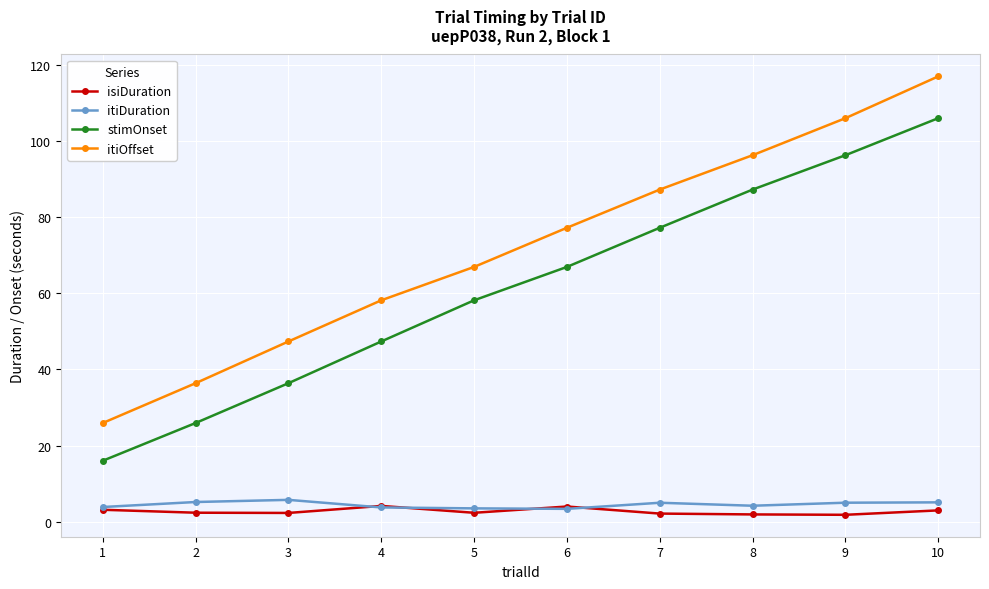

True or false: itiOffset and isiDuration cross at least once.

False